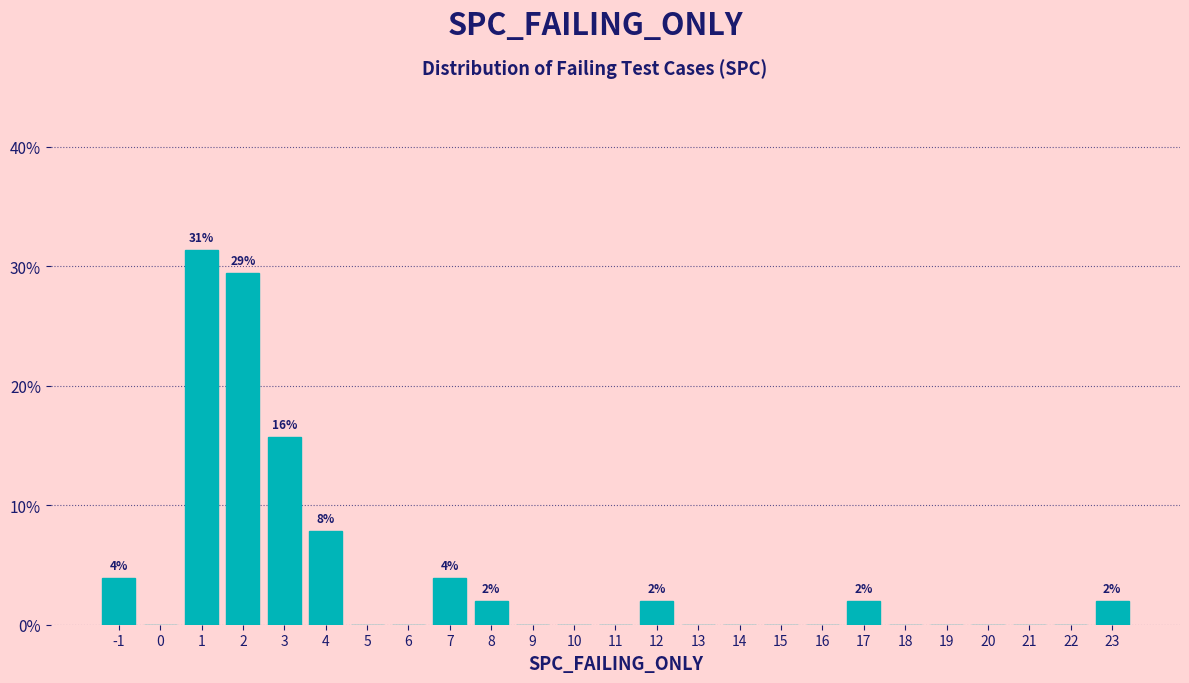

Which range on the x-axis has the tallest bar?

0.5 to 1.5